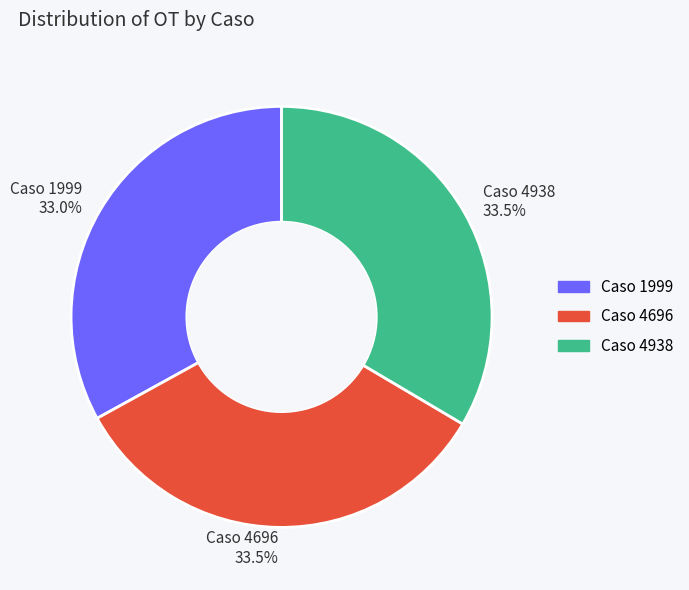

Does Caso 1999 represent more than half of the total?

No